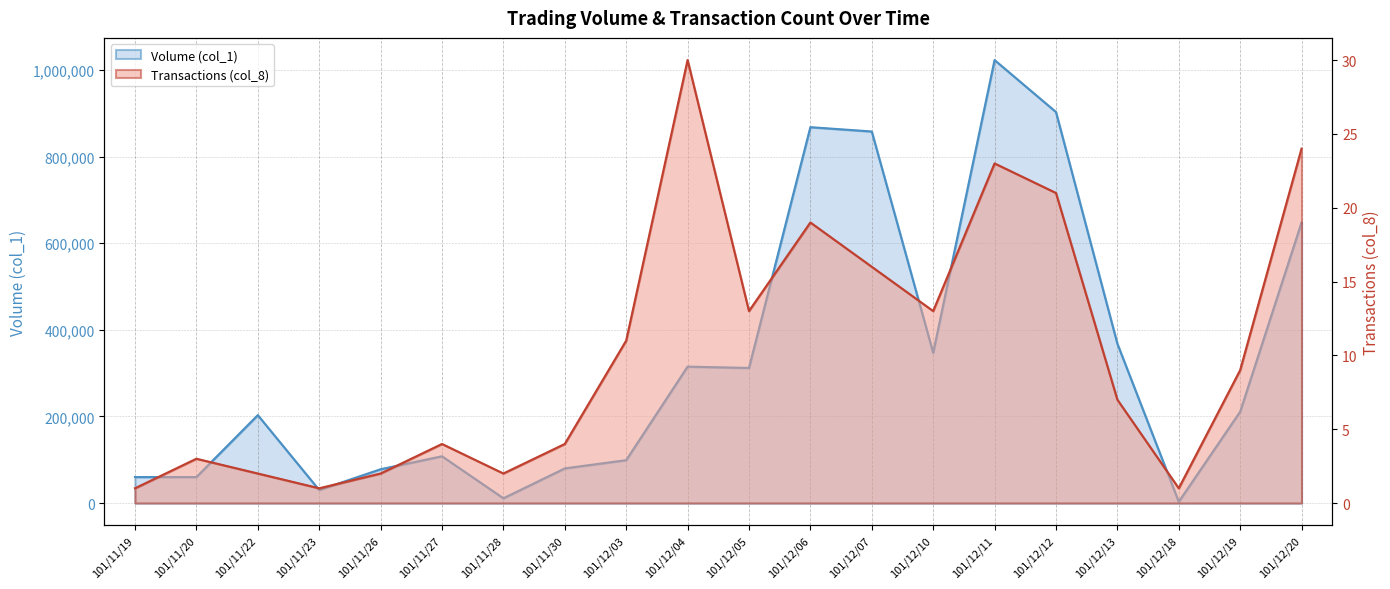

What are all the series names shown in the legend?

Volume (col_1), Transactions (col_8)